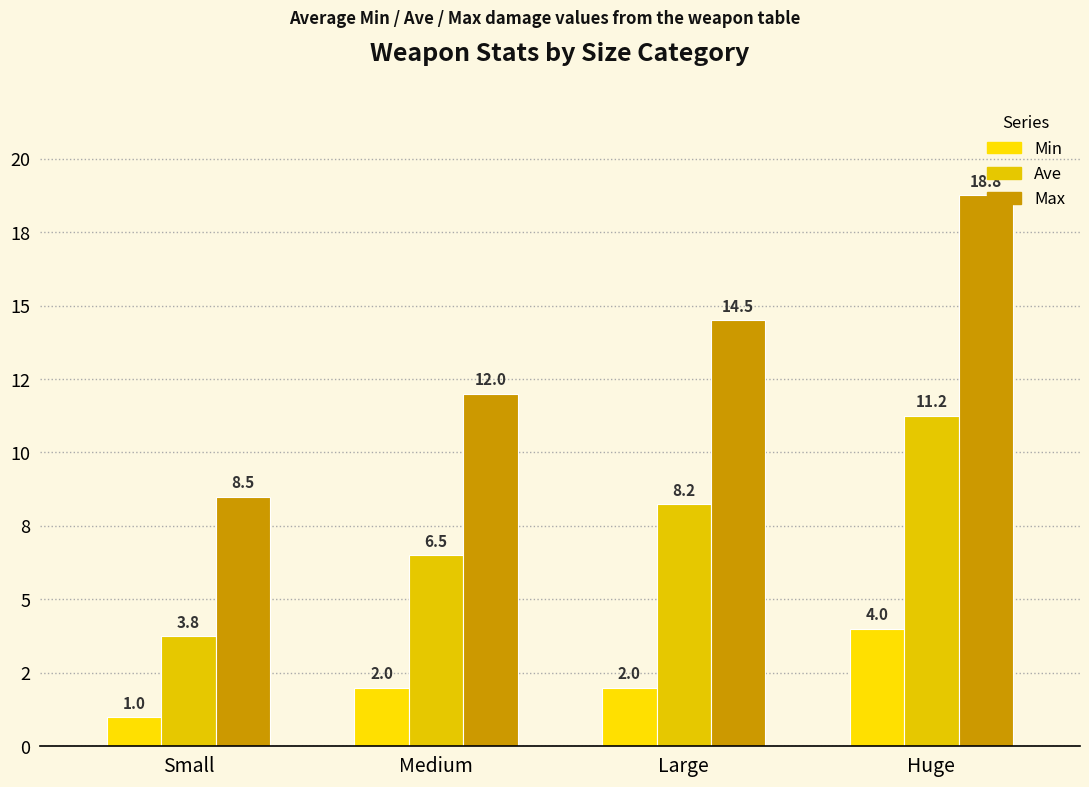

What is the label of the 1st bar from the right?

Huge